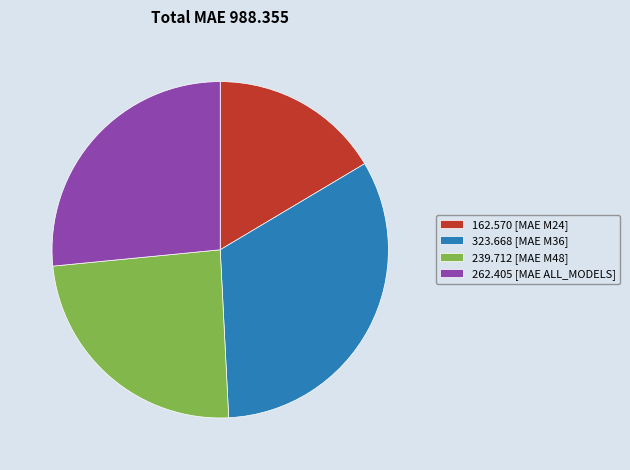

Rank the categories by value from highest to lowest.

323.668 [MAE M36], 262.405 [MAE ALL_MODELS], 239.712 [MAE M48], 162.570 [MAE M24]